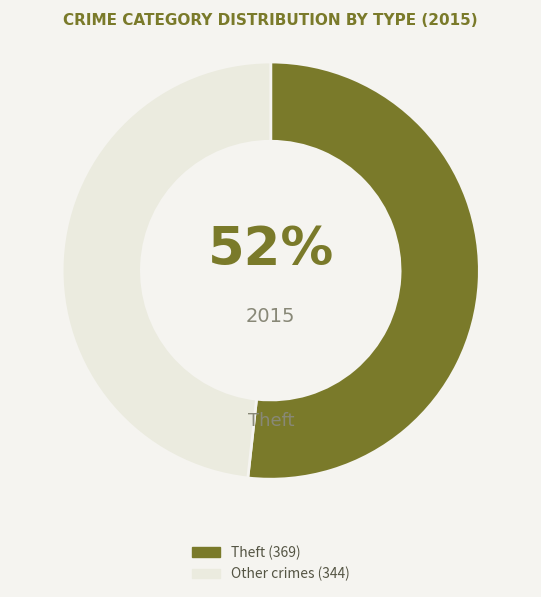

To the nearest percent, what is the difference between the largest and smallest slice percentages?

4%